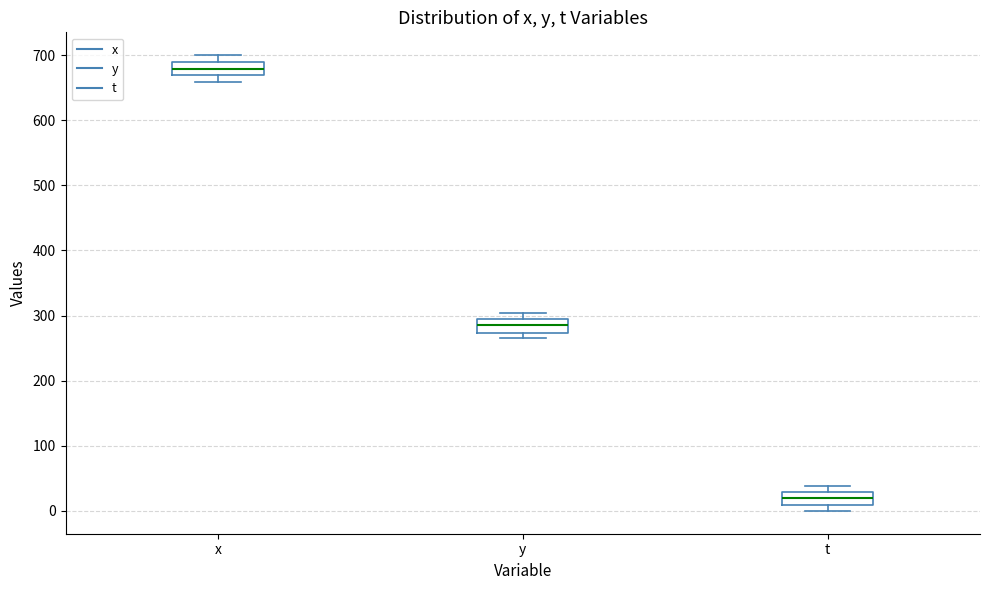

Which box's median line is the highest?

x